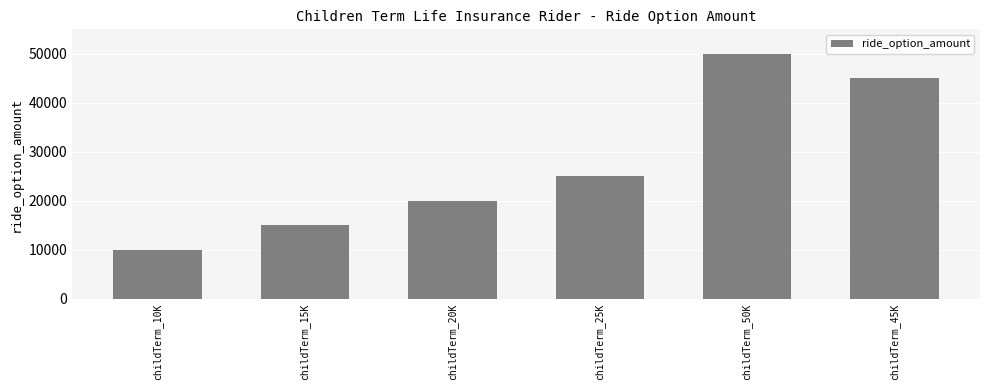

What is the label of the 1st bar from the right?

childTerm_45K